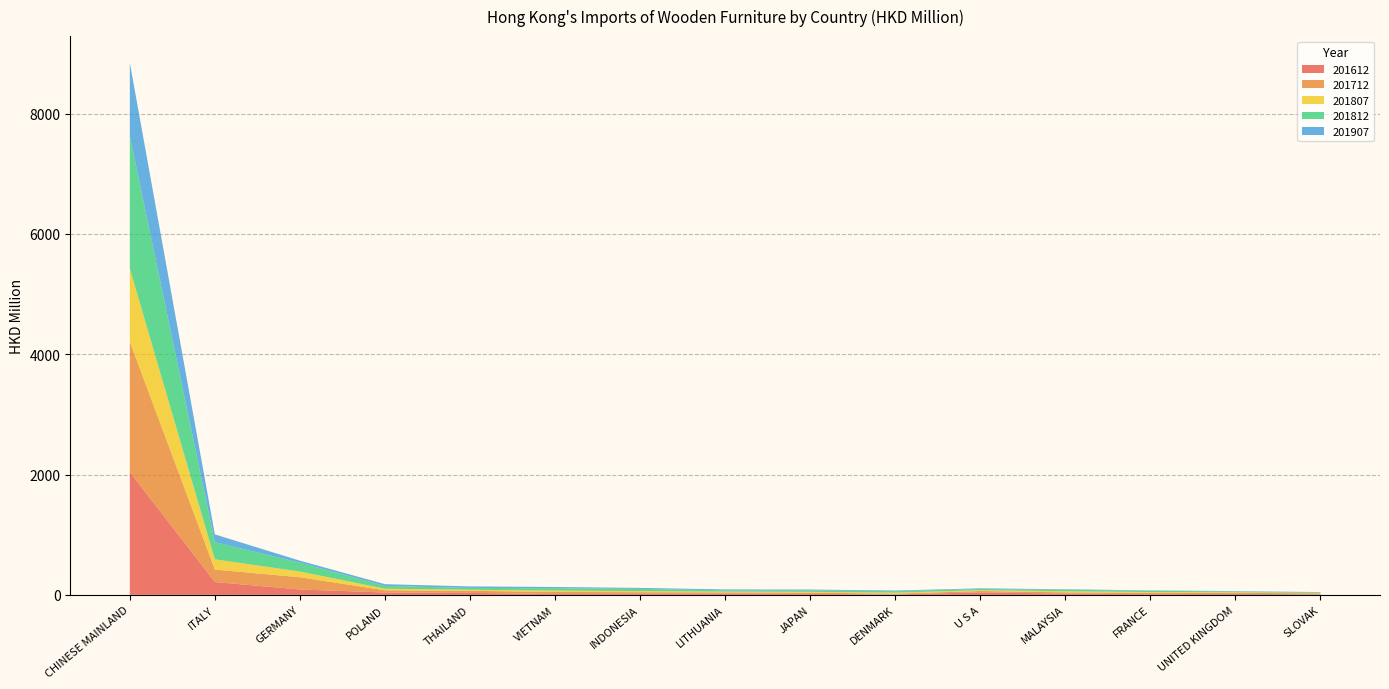

Reading left to right, what are all the values shown in this chart?

201612: CHINESE MAINLAND=2042.4	ITALY=213.4	GERMANY=89.3	POLAND=38.9	THAILAND=32.5	VIETNAM=14.2	INDONESIA=17.1	LITHUANIA=19.4	JAPAN=15.6	DENMARK=7.6	U S A=41.0	MALAYSIA=21.4	FRANCE=11.2	UNITED KINGDOM=16.6	SLOVAK=10.0
201712: CHINESE MAINLAND=2167.1	ITALY=206.5	GERMANY=203.6	POLAND=37.2	THAILAND=34.7	VIETNAM=34.2	INDONESIA=26.9	LITHUANIA=21.7	JAPAN=20.7	DENMARK=12.4	U S A=22.5	MALAYSIA=20.2	FRANCE=23.6	UNITED KINGDOM=18.0	SLOVAK=13.6
201807: CHINESE MAINLAND=1214.5	ITALY=170.9	GERMANY=94.5	POLAND=26.1	THAILAND=17.2	VIETNAM=22.3	INDONESIA=18.9	LITHUANIA=12.8	JAPAN=13.6	DENMARK=16.9	U S A=13.0	MALAYSIA=17.8	FRANCE=12.0	UNITED KINGDOM=8.9	SLOVAK=7.2
201812: CHINESE MAINLAND=2202.7	ITALY=284.8	GERMANY=147.6	POLAND=45.7	THAILAND=30.7	VIETNAM=39.9	INDONESIA=35.8	LITHUANIA=22.0	JAPAN=24.5	DENMARK=24.7	U S A=21.6	MALAYSIA=25.9	FRANCE=21.4	UNITED KINGDOM=13.3	SLOVAK=10.6
201907: CHINESE MAINLAND=1220.7	ITALY=129.4	GERMANY=33.1	POLAND=29.6	THAILAND=25.0	VIETNAM=20.0	INDONESIA=16.7	LITHUANIA=14.2	JAPAN=13.9	DENMARK=10.5	U S A=9.7	MALAYSIA=8.1	FRANCE=5.5	UNITED KINGDOM=5.4	SLOVAK=4.8